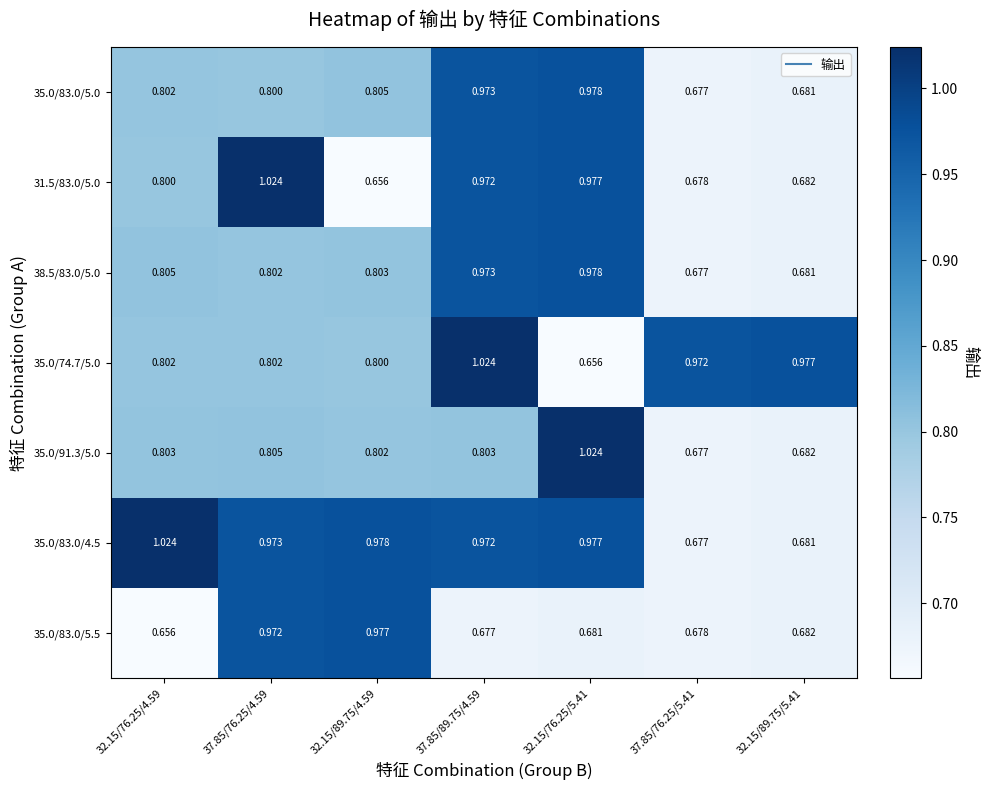

What is the total value across all series at 32.15/89.75/5.41?

5.1